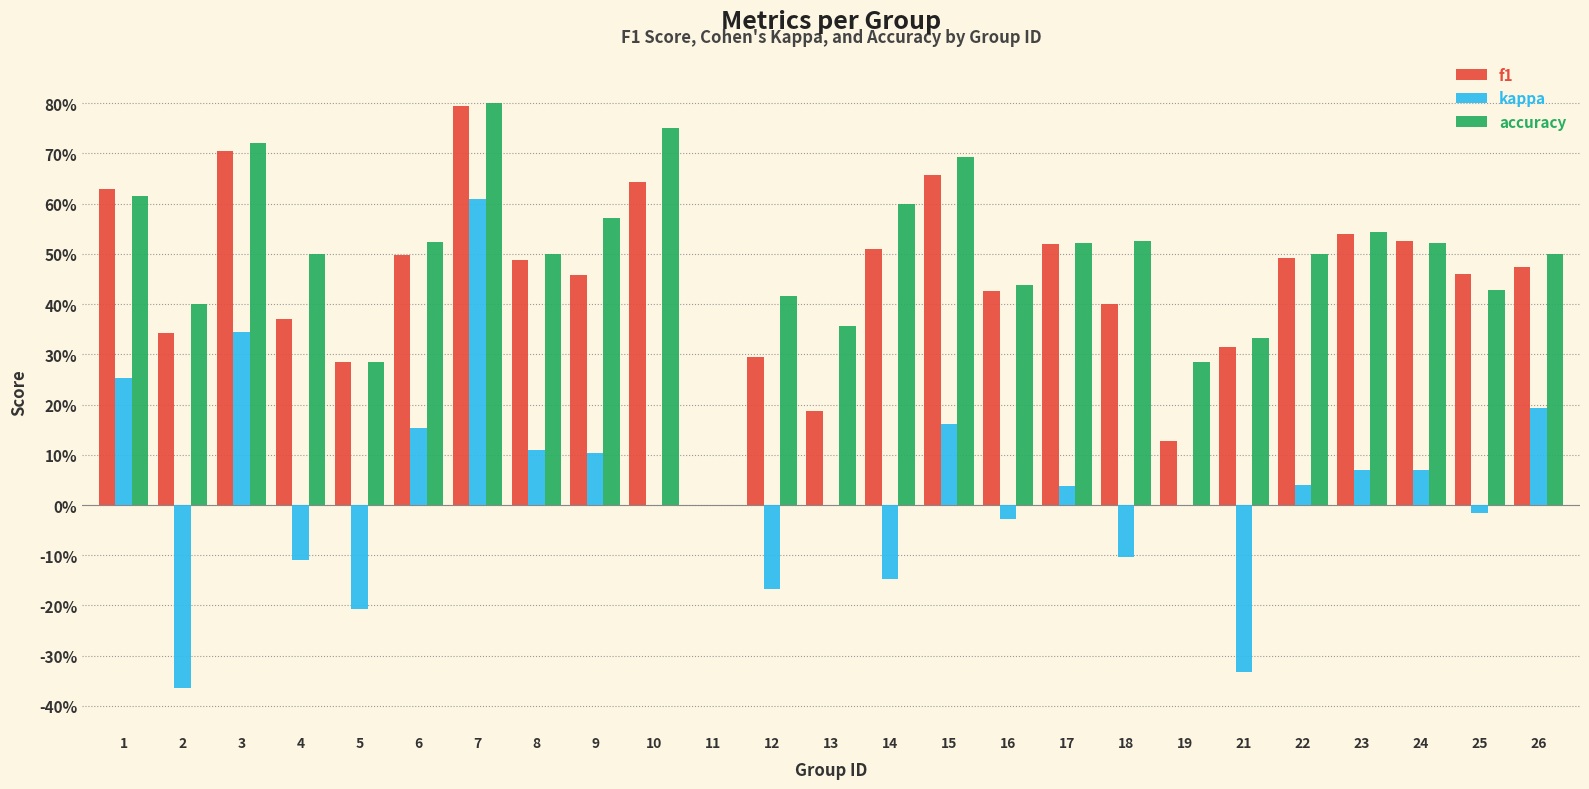

Which has a higher value, 11 or 5?

5